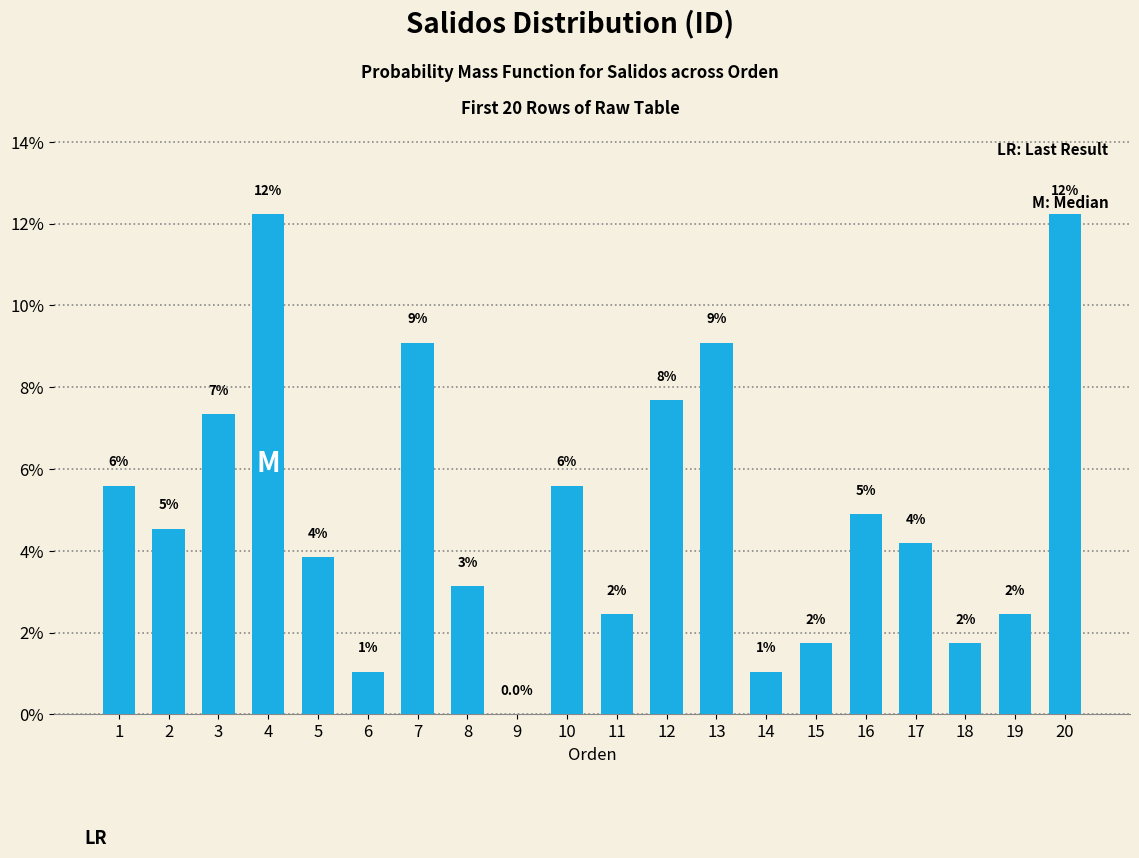

Rank the categories by value from highest to lowest.

4, 20, 7, 13, 12, 3, 1, 10, 16, 2, 17, 5, 8, 11, 19, 15, 18, 6, 14, 9